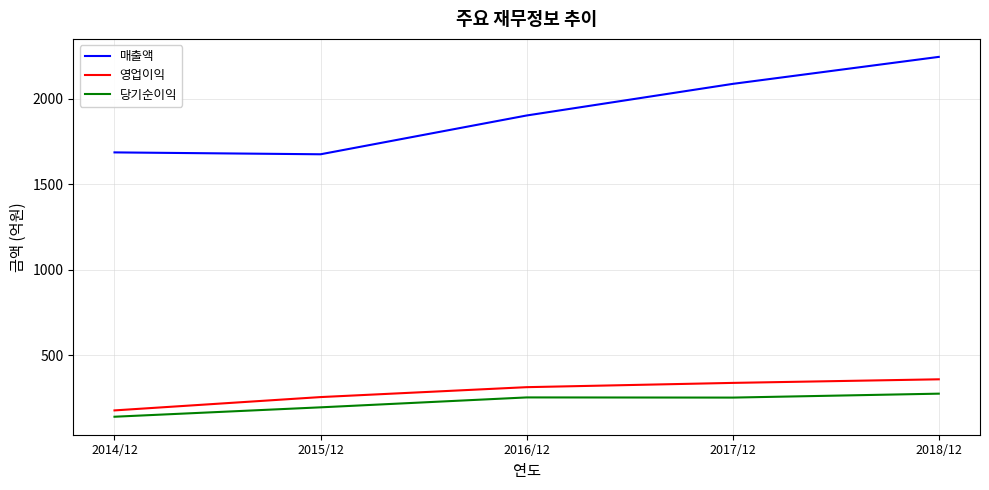

Is this an area chart (filled region under the line)?

No